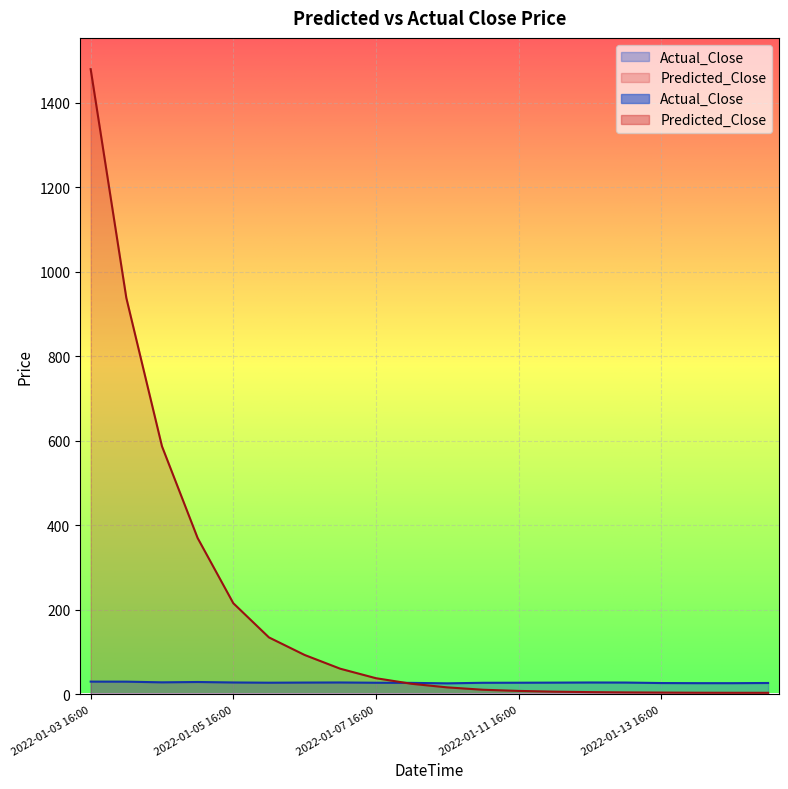

Reading left to right, transcribe all the data shown in this chart.

Actual_Close: 30.2	30.1	28.5	29.3	28.2	27.6	27.9	28.2	27.5	27.2	26.1	27.4	27.6	27.8	28.1	28.0	26.8	26.5	26.5	26.9
Predicted_Close: 1479.6	938.2	587.0	370.0	215.8	134.8	93.3	60.7	38.3	25.1	16.6	11.0	8.2	6.4	5.4	4.7	4.3	3.9	3.8	3.7